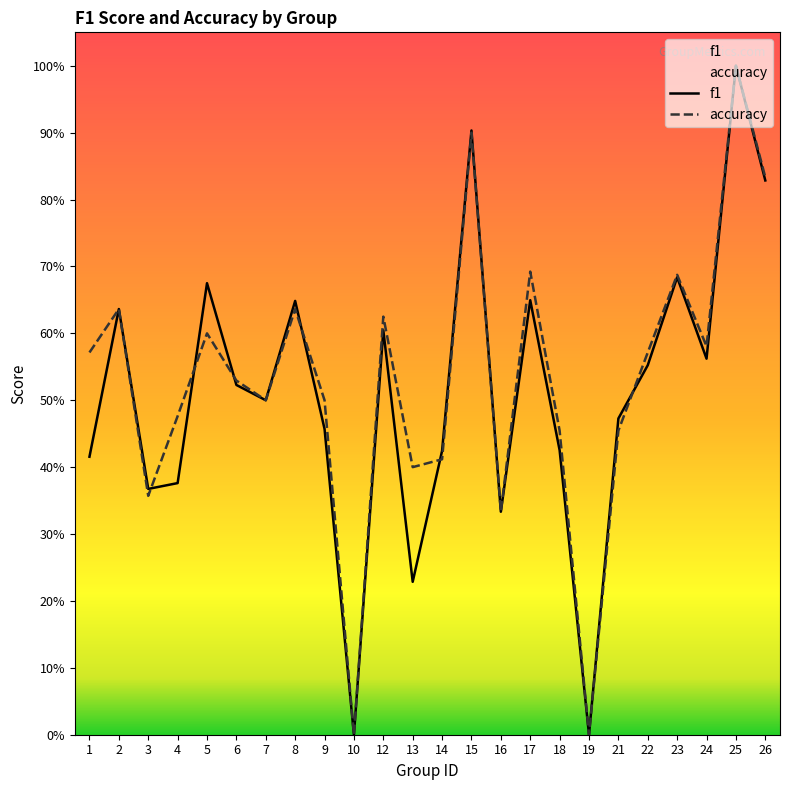

Is it true that accuracy equals 0.6 at 12?

True